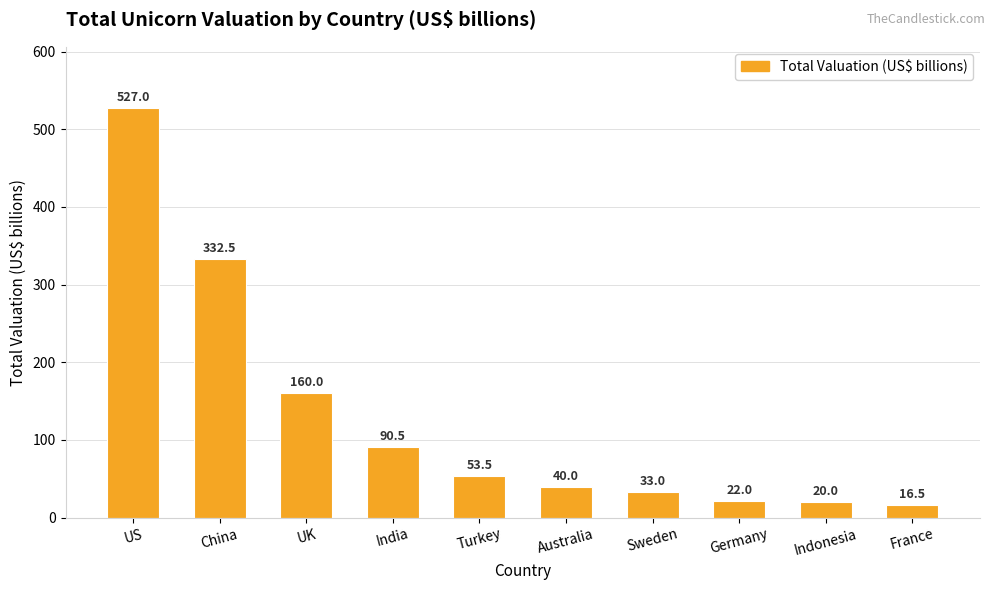

How many bars are there in total?

10